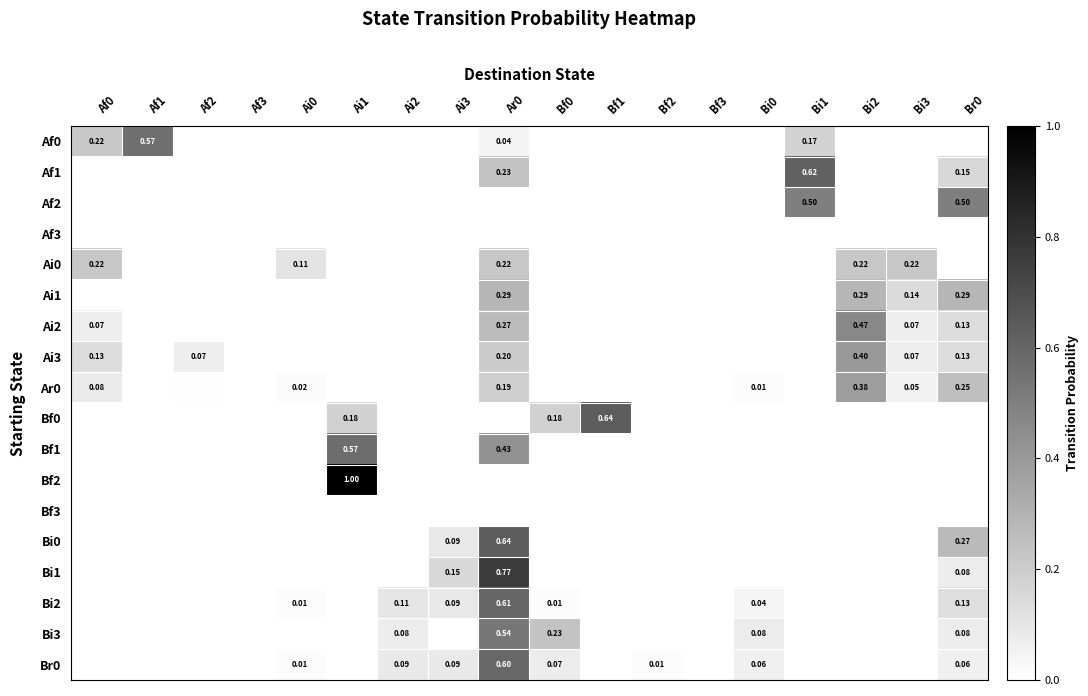

What is the sum of all Bf2 values?

1.0